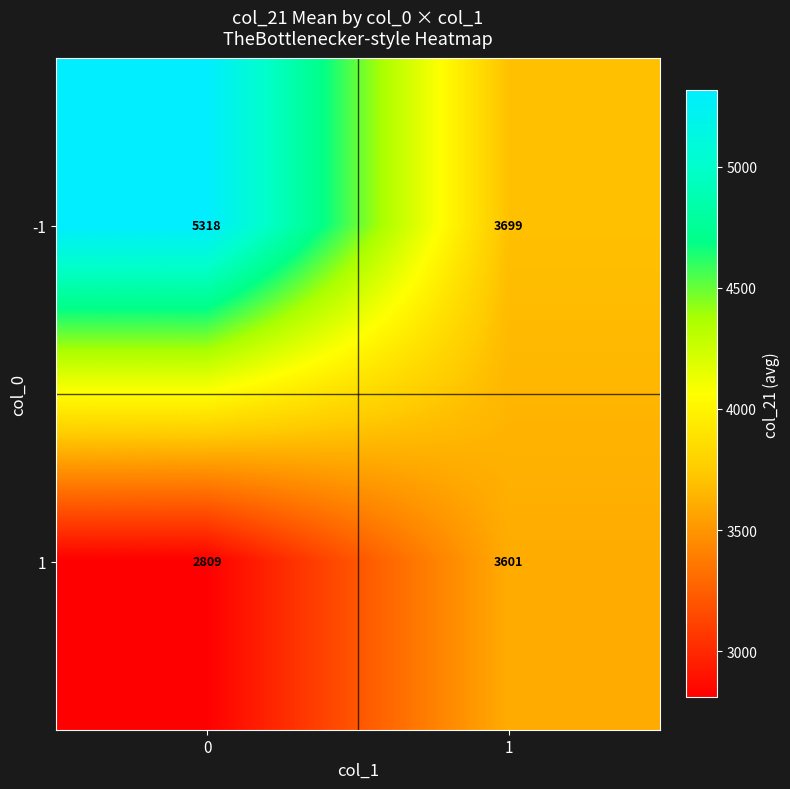

Is it true that -1 equals 9541 at 0?

False